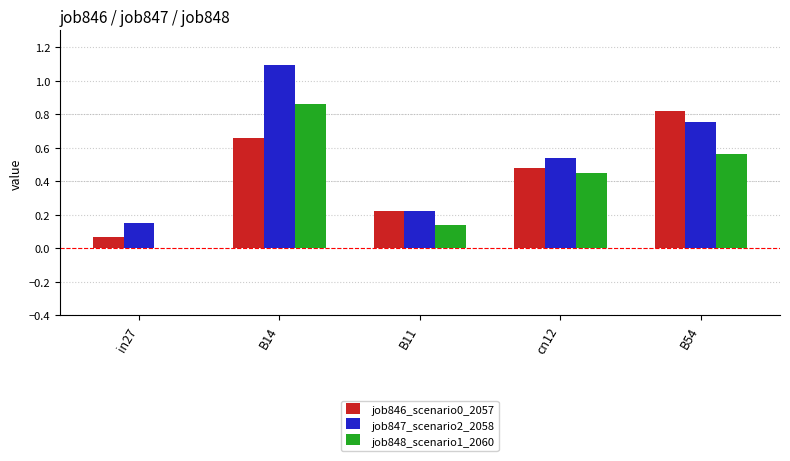

Which series has the largest total across all categories?

job847_scenario2_2058